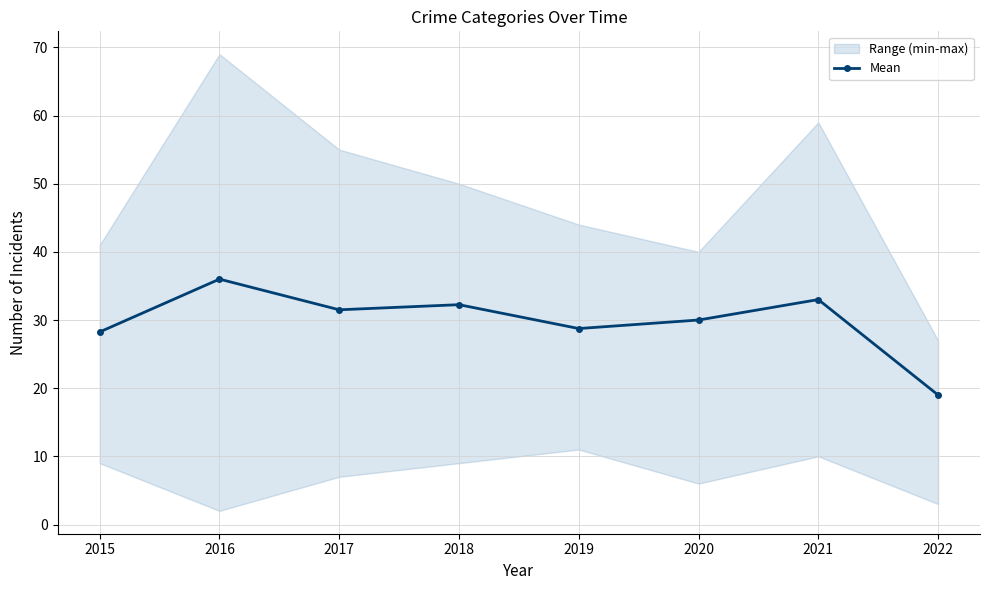

How many points are higher than both their immediate neighbors (excluding endpoints)?

3